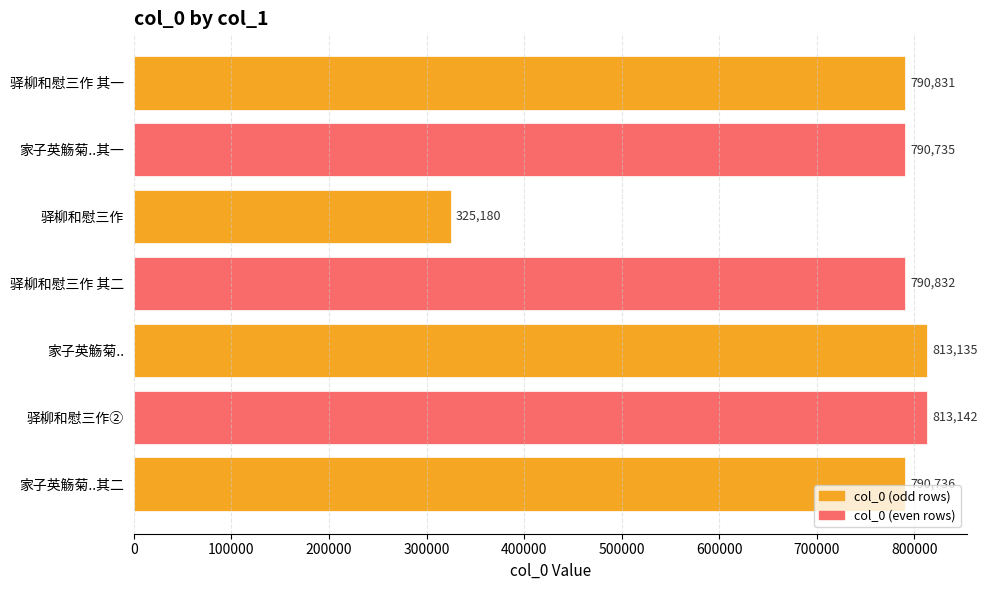

Rank the categories by value from highest to lowest.

驿柳和慰三作②, 家子英觞菊.., 驿柳和慰三作 其二, 驿柳和慰三作 其一, 家子英觞菊..其二, 家子英觞菊..其一, 驿柳和慰三作